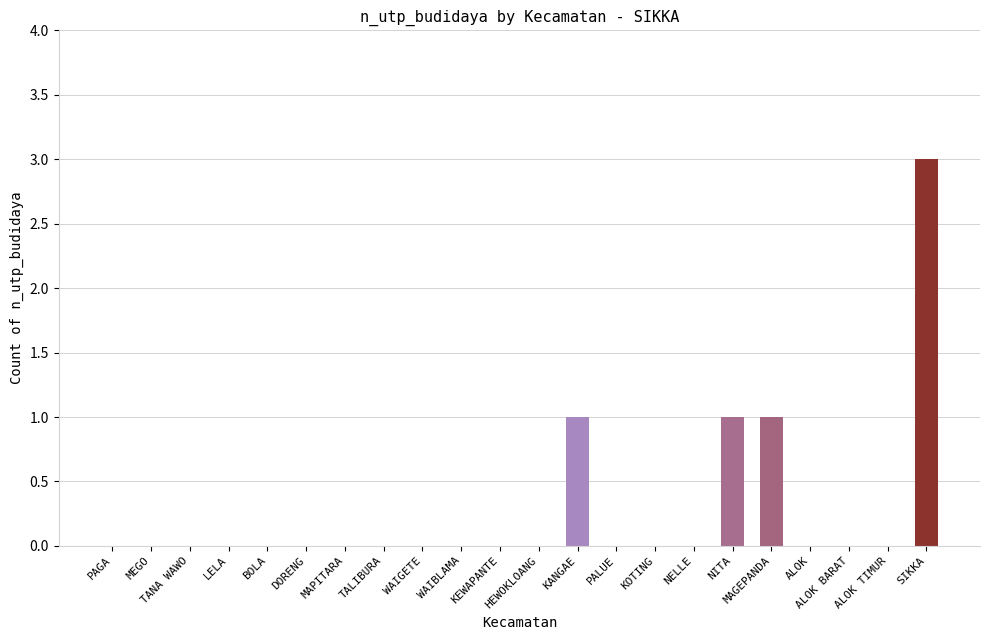

Reading left to right, what are all the values shown in this chart?

PAGA=0	MEGO=0	TANA WAWO=0	LELA=0	BOLA=0	DORENG=0	MAPITARA=0	TALIBURA=0	WAIGETE=0	WAIBLAMA=0	KEWAPANTE=0	HEWOKLOANG=0	KANGAE=1	PALUE=0	KOTING=0	NELLE=0	NITA=1	MAGEPANDA=1	ALOK=0	ALOK BARAT=0	ALOK TIMUR=0	SIKKA=3